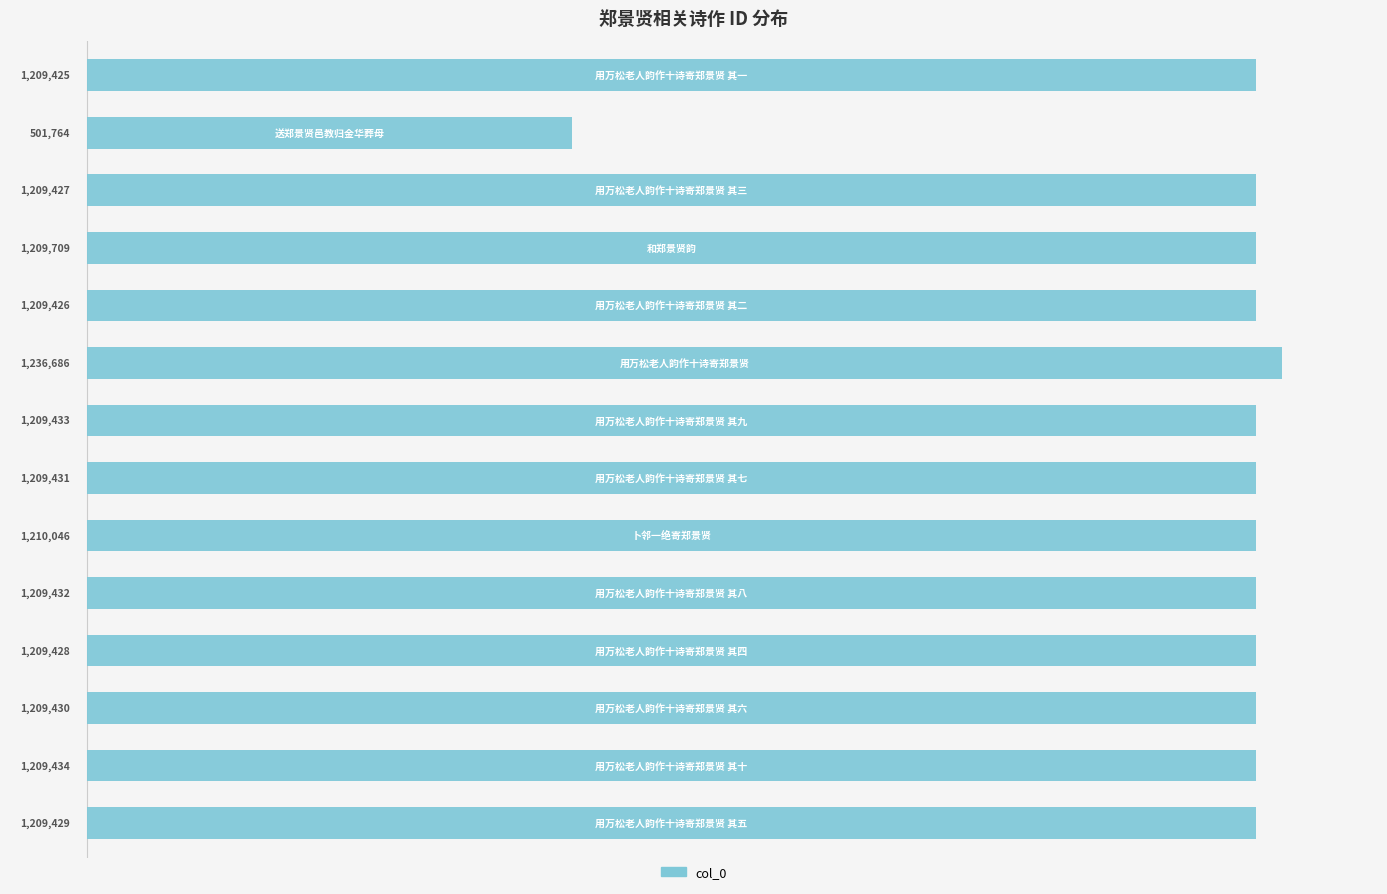

What is the difference between the second highest and minimum values?

708282